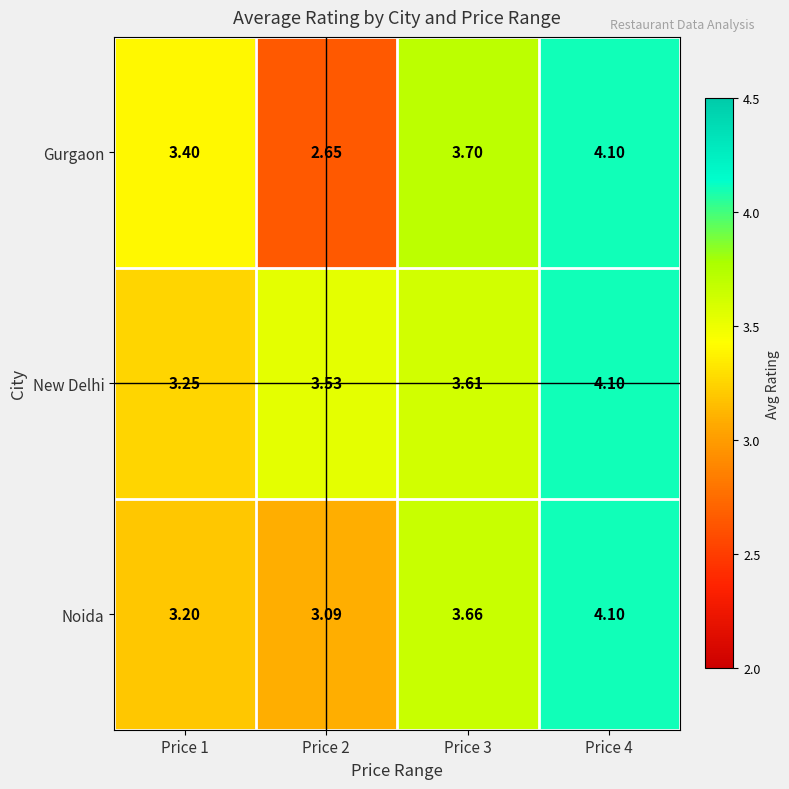

Rank the series by their average value, from highest to lowest.

New Delhi, Noida, Gurgaon